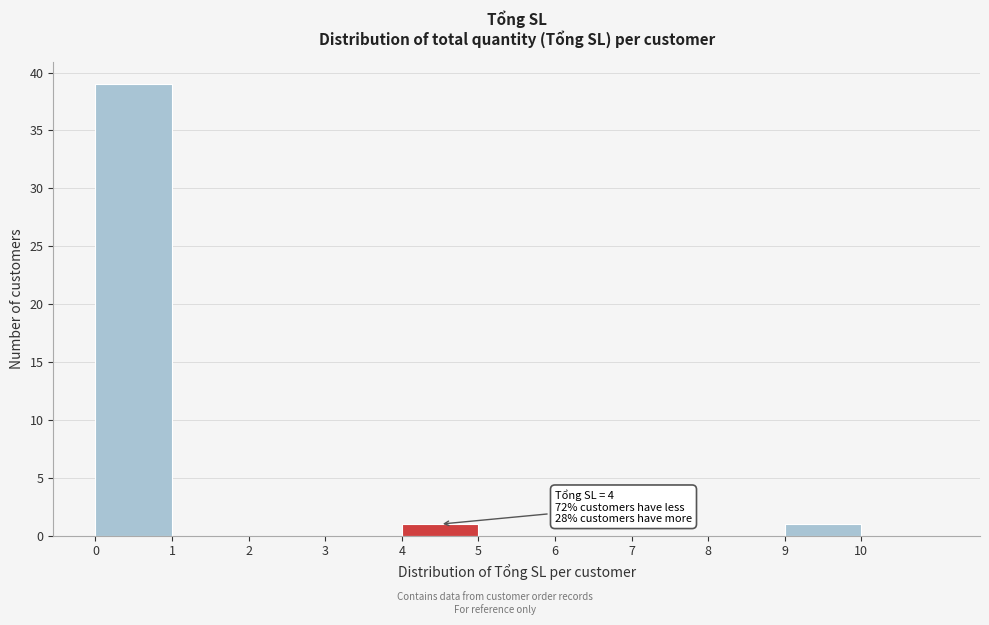

Which range on the x-axis has the tallest bar?

0 to 1